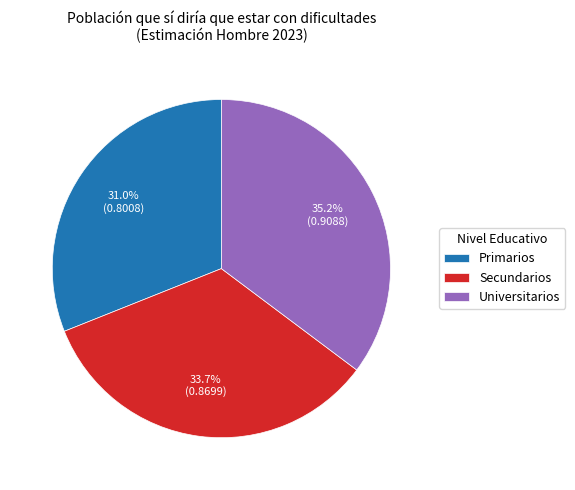

True or false: Primarios accounts for 31% of the total.

True